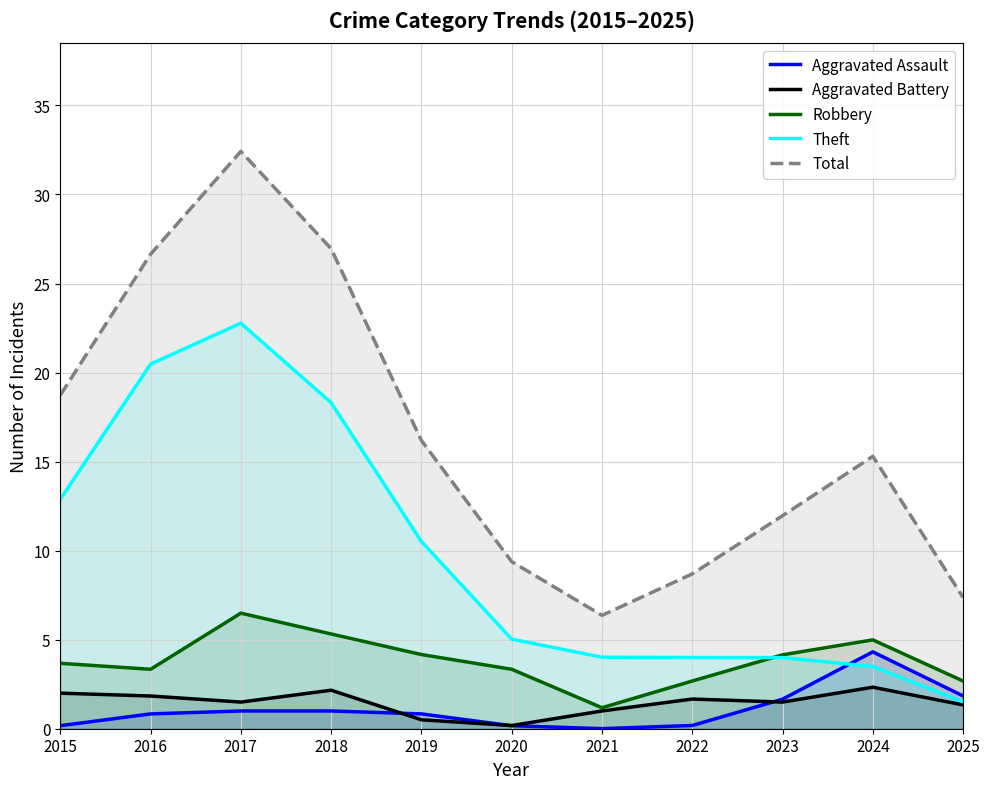

How many interior local peaks does the Aggravated Assault series have?

1